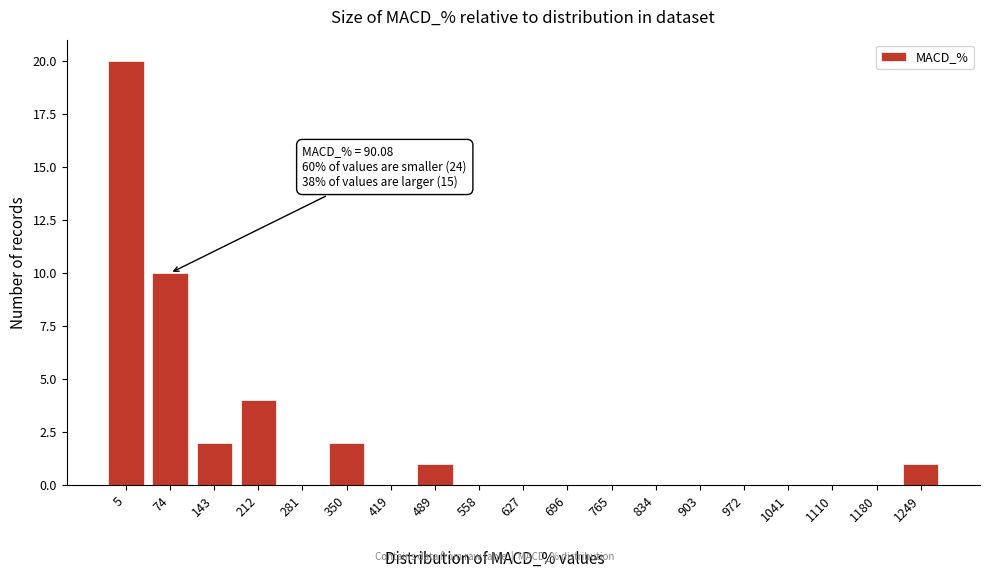

Reading left to right, extract all data points from this chart.

5=20	74=10	143=2	212=4	281=0	350=2	419=0	489=1	558=0	627=0	696=0	765=0	834=0	903=0	972=0	1041=0	1110=0	1180=0	1249=1